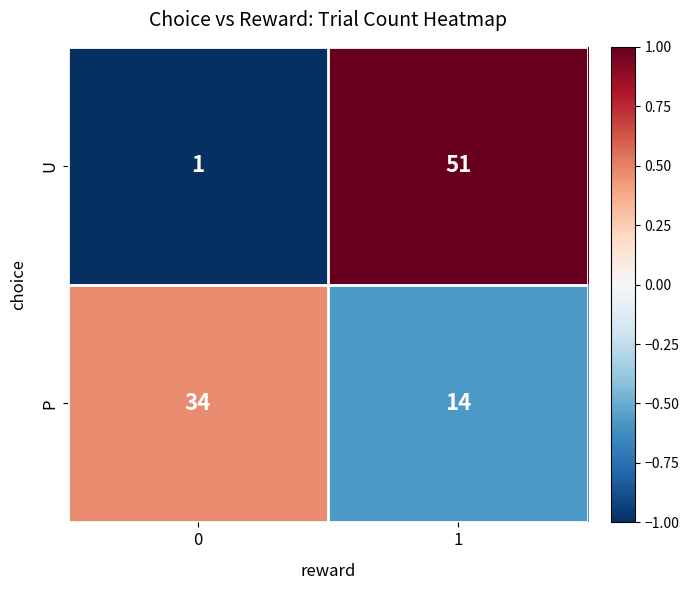

The value of P at 0 is 34. True or false?

True